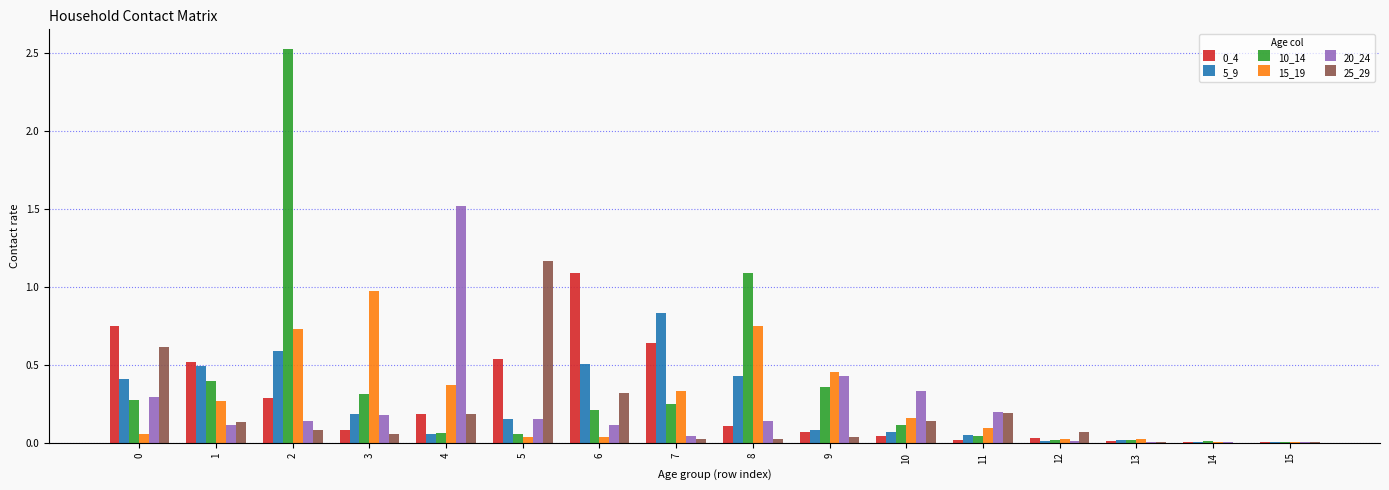

What is the maximum value for 20_24?

1.5